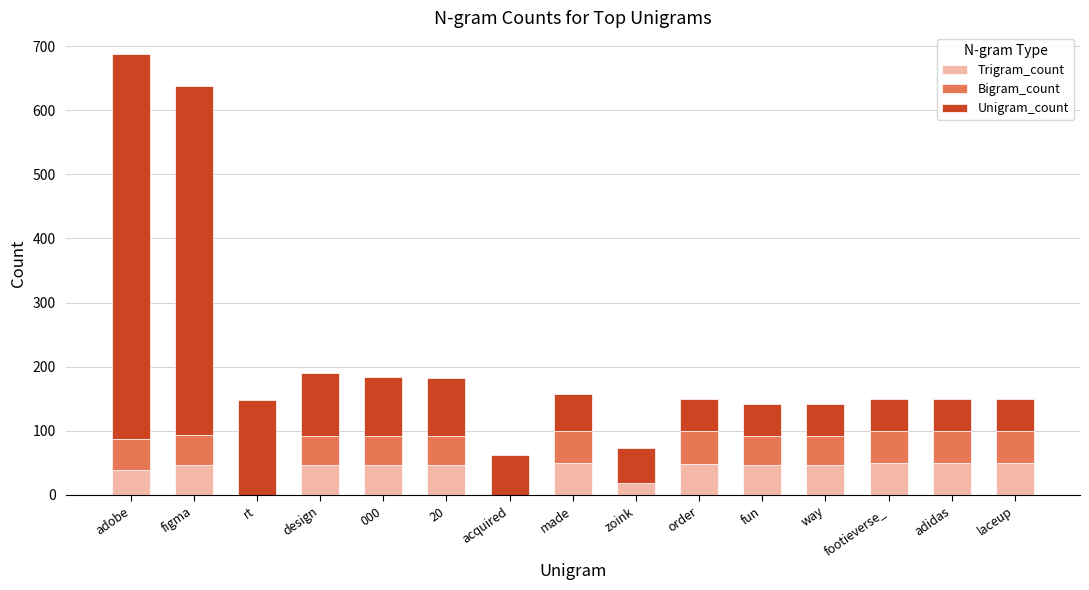

What is the total value across all series at design?

190